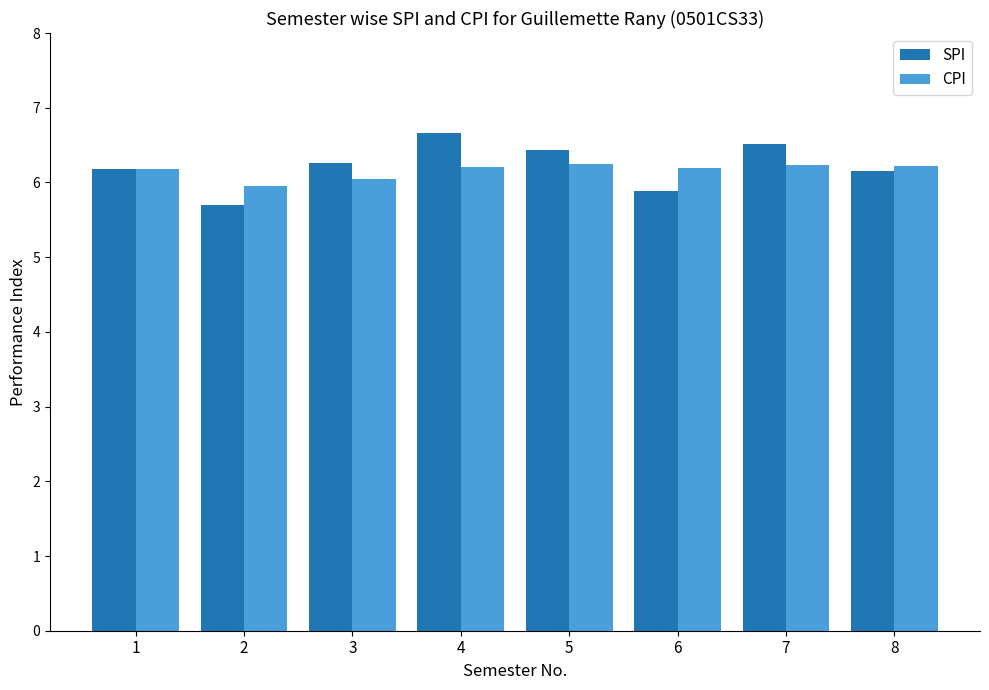

What is the spread (max minus min) of values at 8?

0.1